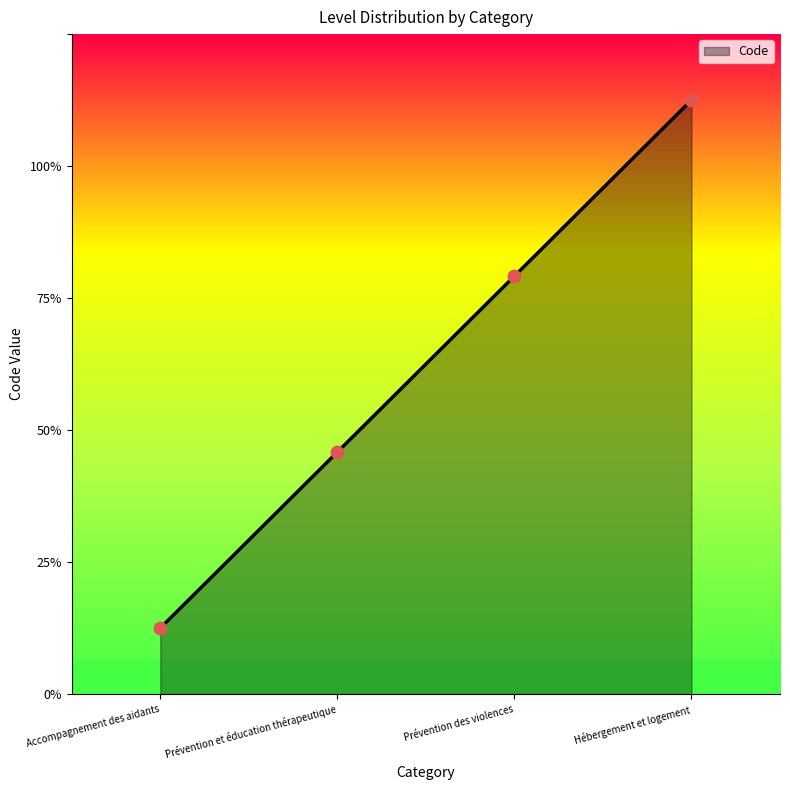

Which has a higher value, Prévention et éducation thérapeutique or Hébergement et logement?

Hébergement et logement